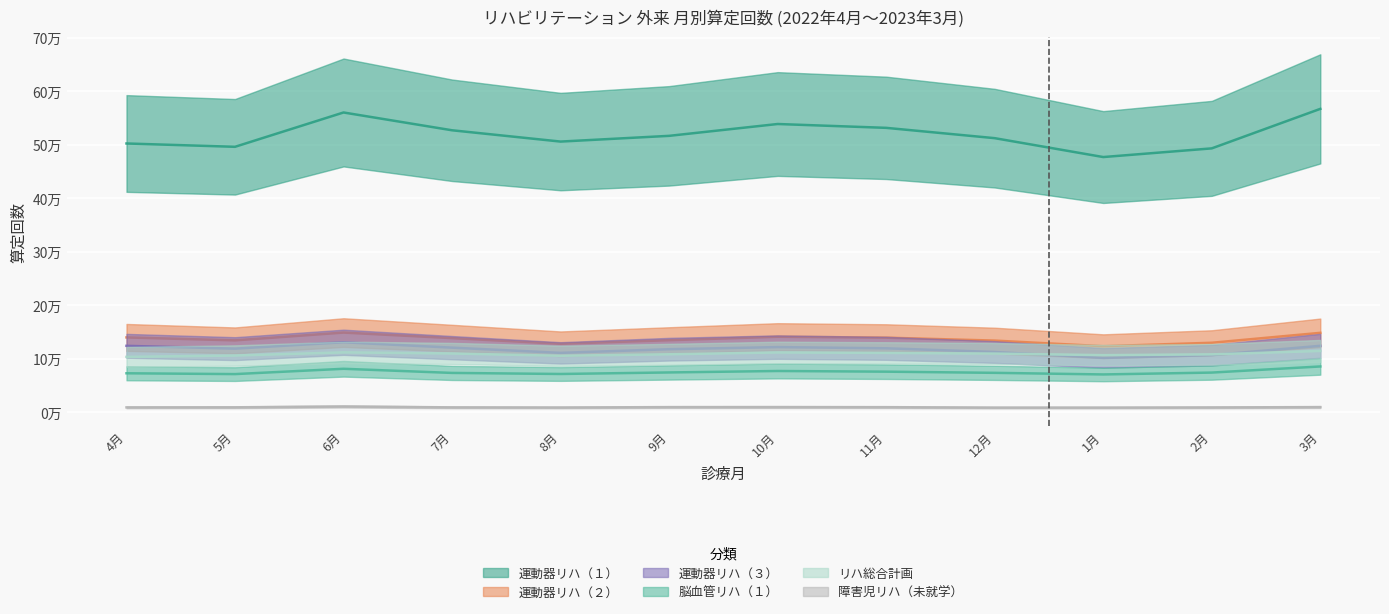

Which has a higher value, 5月 or 12月?

12月